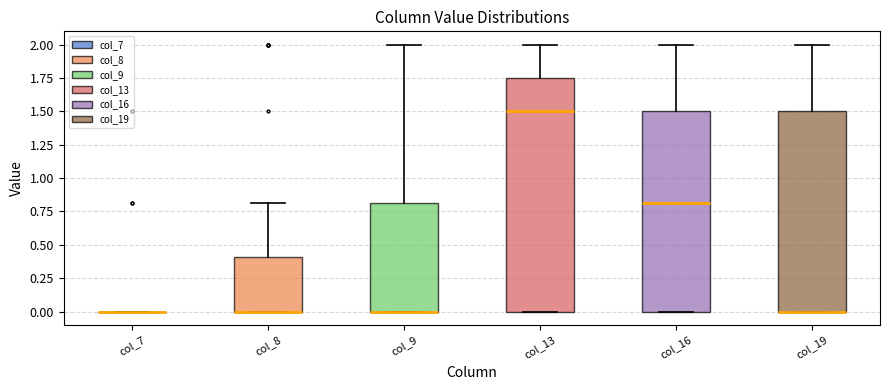

Reading left to right, read every box against the y-axis: the position of its median line, the range the box covers, and the ends of its whiskers. The values are not printed on the chart, so give them approximately, as read against the axis.

col_7: box collapsed to a line at 0.00, whiskers 0.00 to 0.00
col_8: median 0.00 (drawn on the box's lower edge), box 0.00 to 0.40, whiskers 0.00 to 0.80
col_9: median 0.00 (drawn on the box's lower edge), box 0.00 to 0.80, whiskers 0.00 to 2.00
col_13: median 1.50, box 0.00 to 1.75, whiskers 0.00 to 2.00
col_16: median 0.80, box 0.00 to 1.50, whiskers 0.00 to 2.00
col_19: median 0.00 (drawn on the box's lower edge), box 0.00 to 1.50, whiskers 0.00 to 2.00